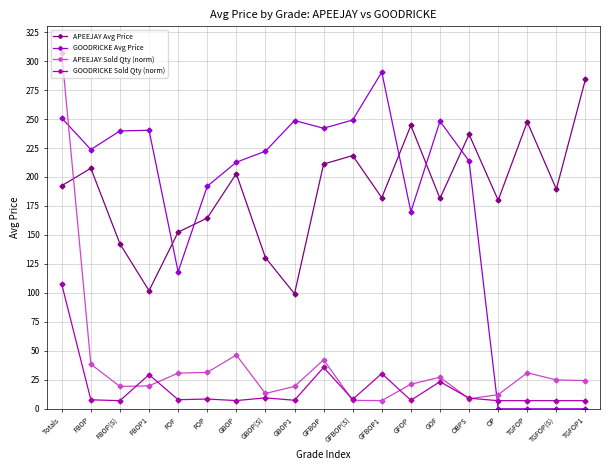

How many lines are shown in the chart?

4